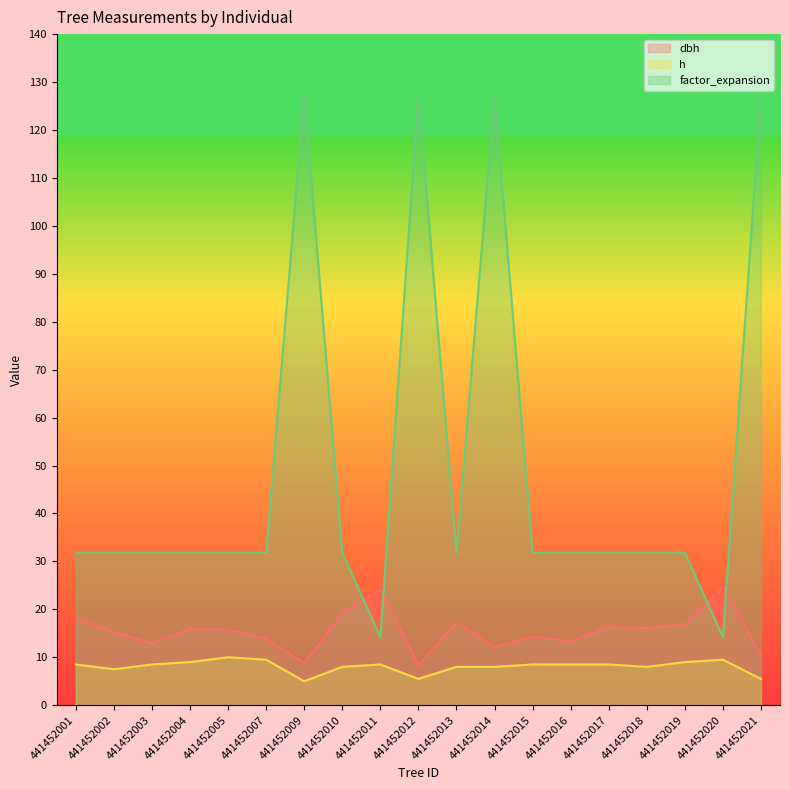

What is the maximum value for factor_expansion?

127.3